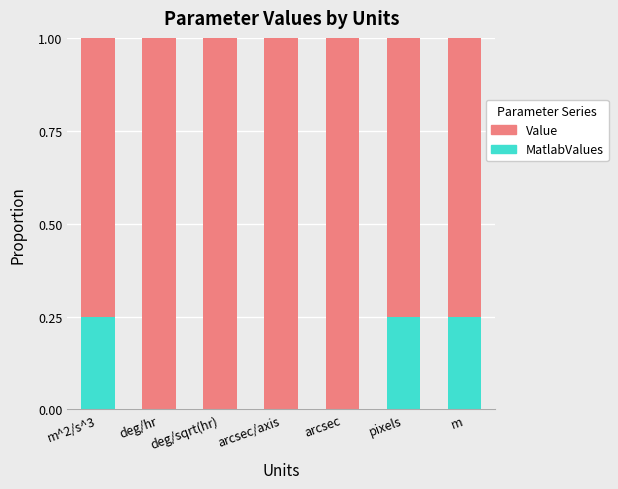

Count the number of categories in the chart.

7